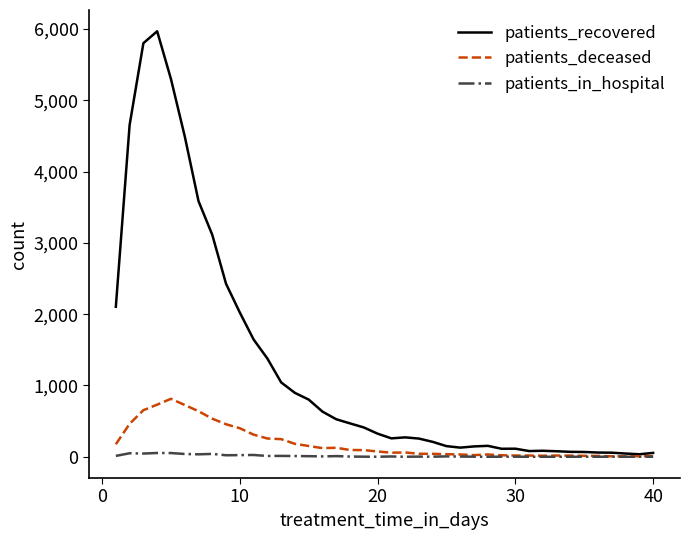

List the series in order of their peak value, lowest first.

patients_in_hospital, patients_deceased, patients_recovered